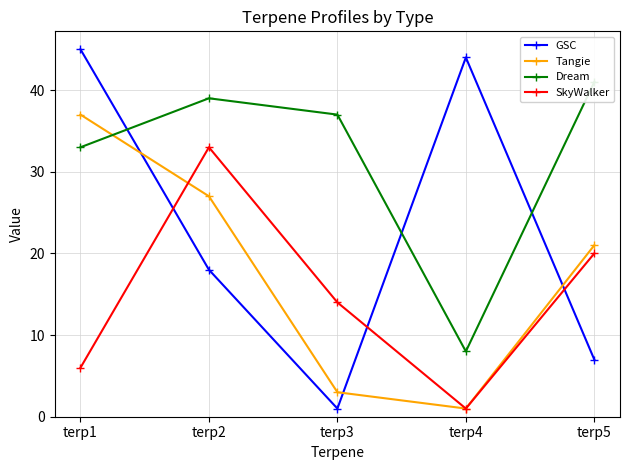

The Tangie series shows 32 at terp5. True or false?

False